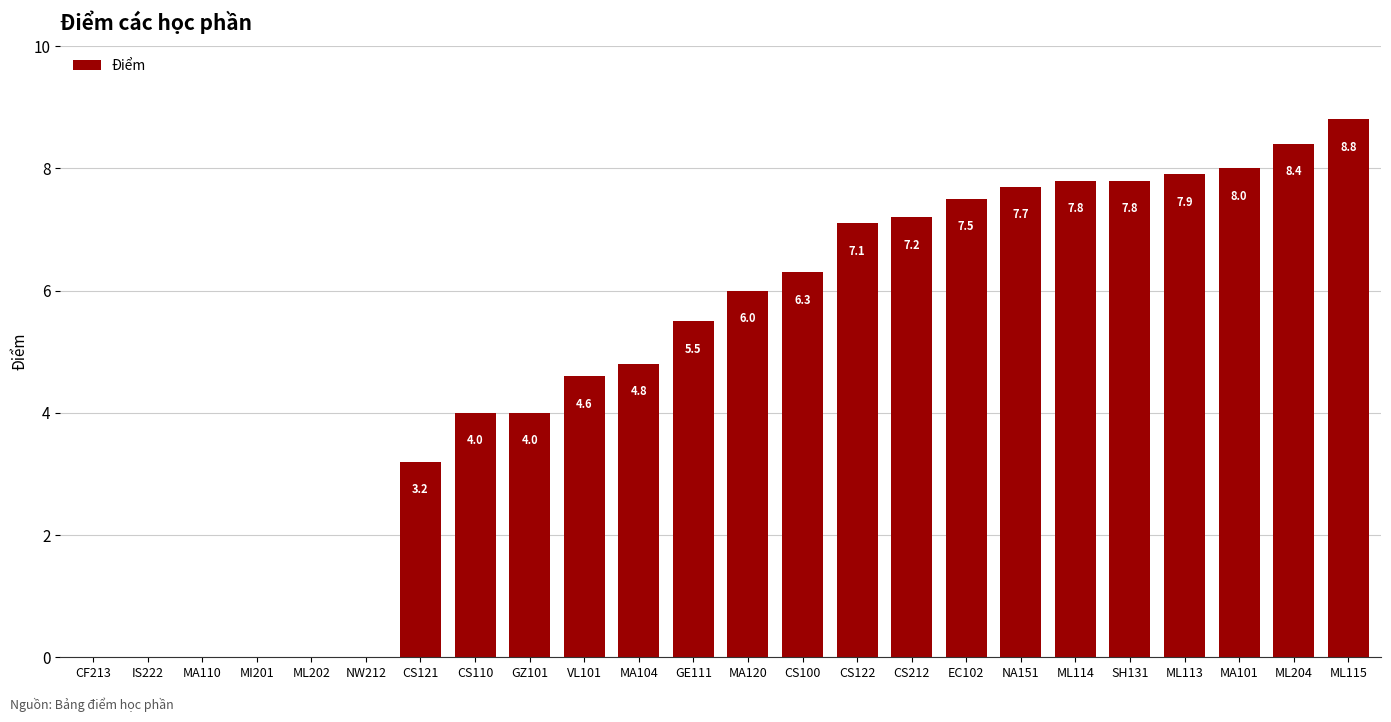

Are the bars horizontal?

No